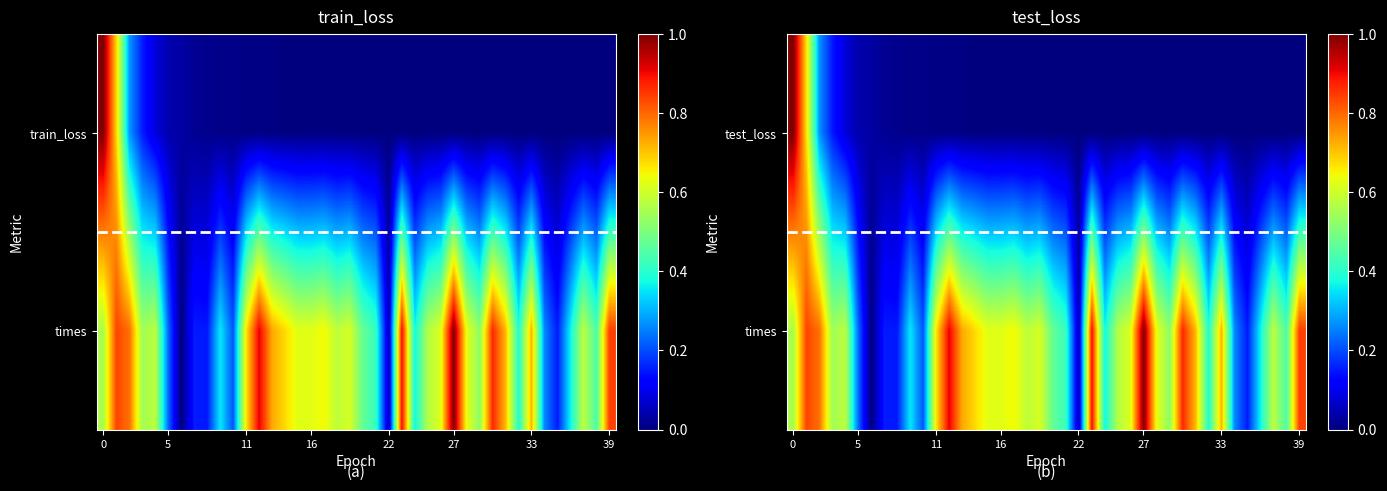

How many data points does each series have?

40